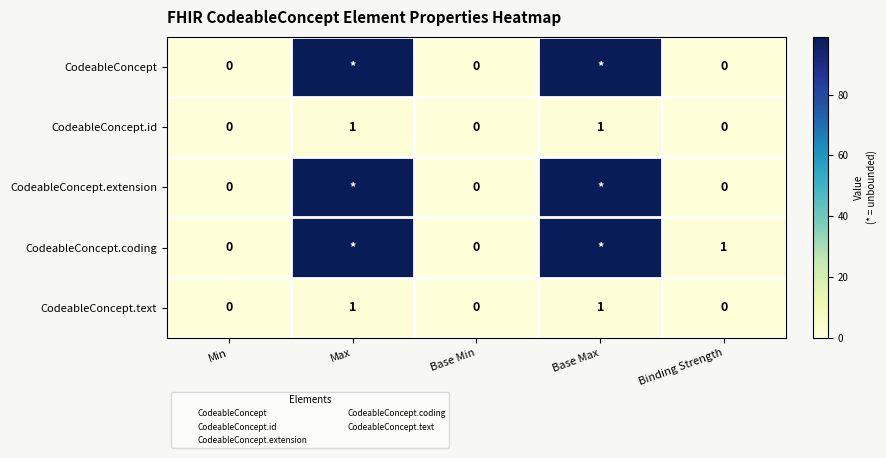

Which has a higher value, Base Max or Binding Strength?

Base Max